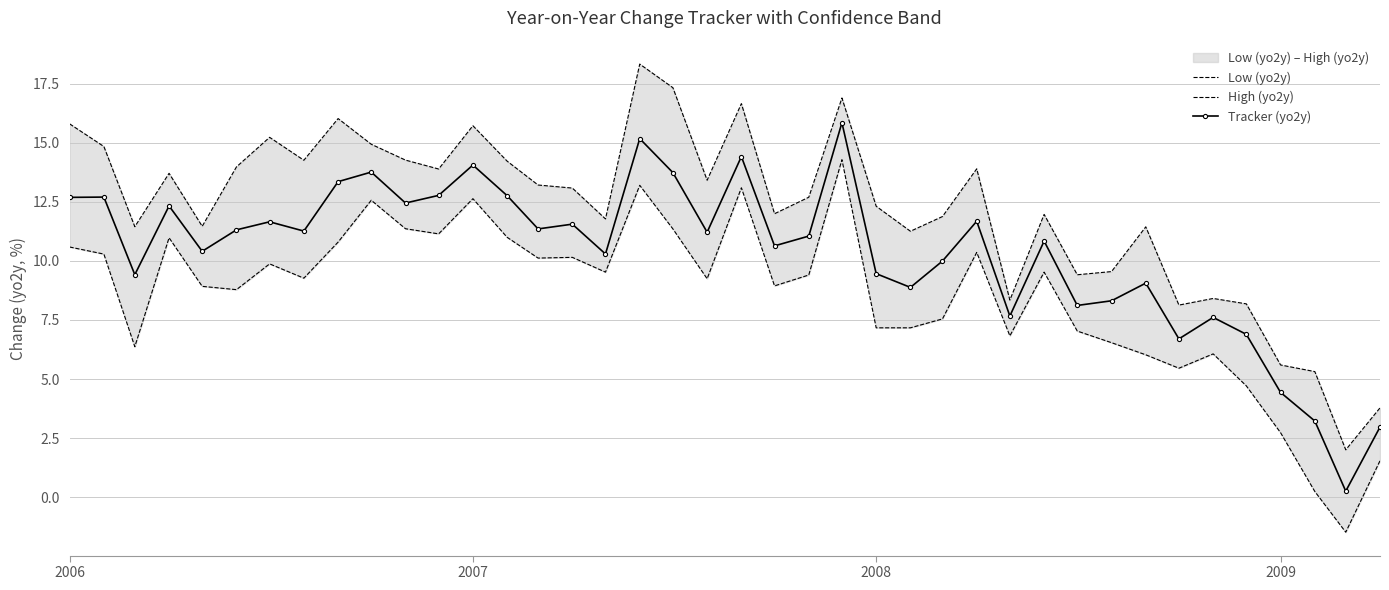

Rank the series by their average value, from lowest to highest.

Low (yo2y), Tracker (yo2y), High (yo2y)